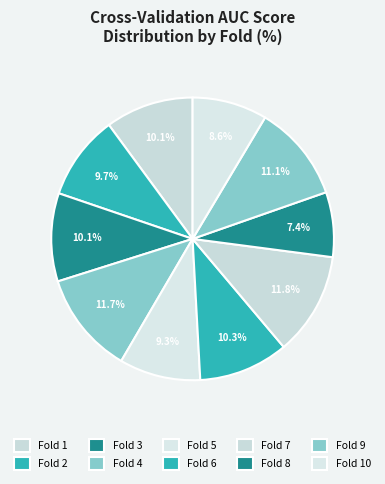

Count the number of slices in the pie.

10